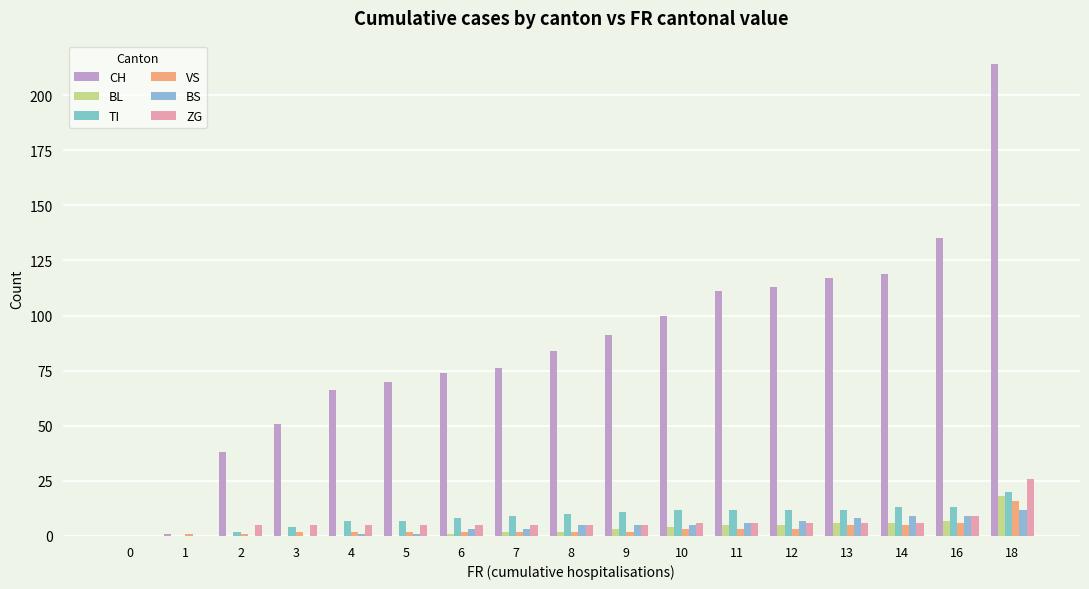

Rank the series by their maximum value, from highest to lowest.

CH, ZG, TI, BL, VS, BS